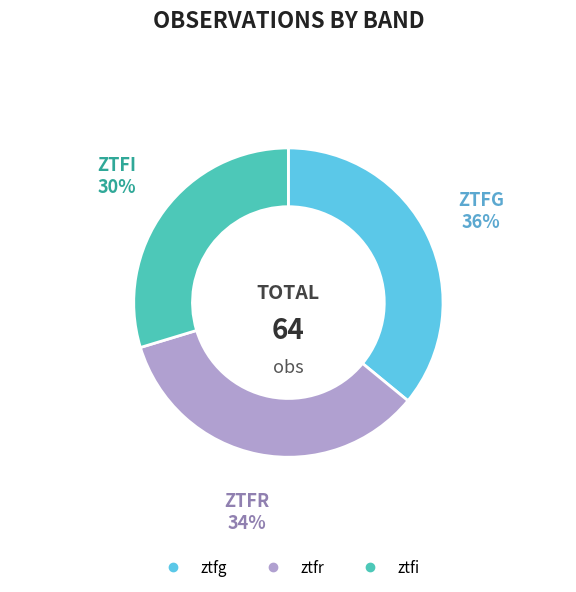

Is it true that ztfi is 30% of the pie?

True